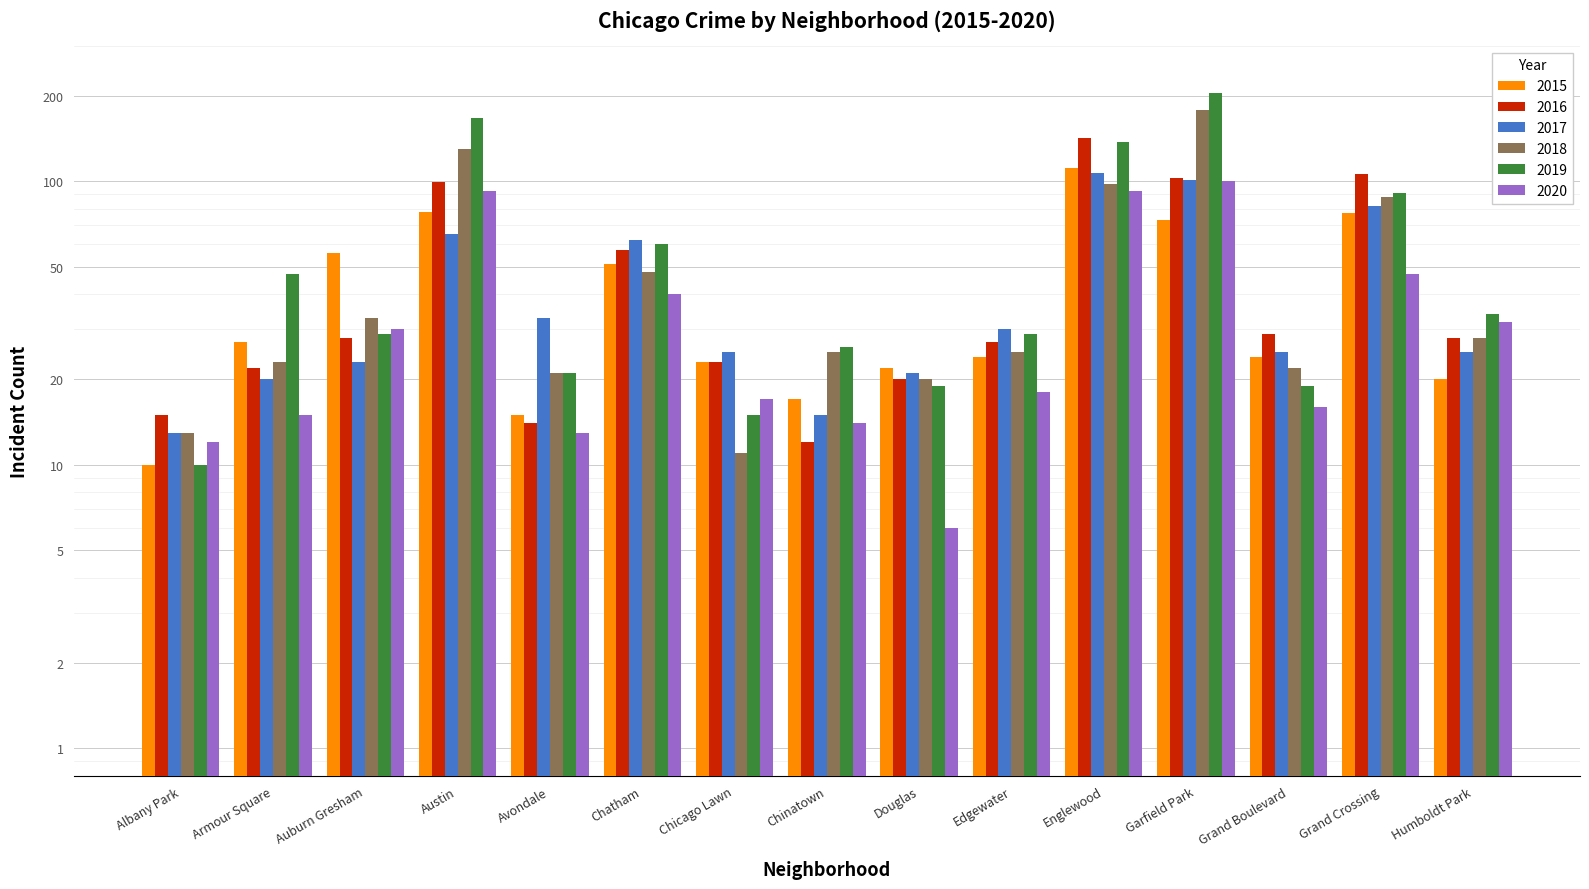

At which label is 2019 closest to 107?

Grand Crossing